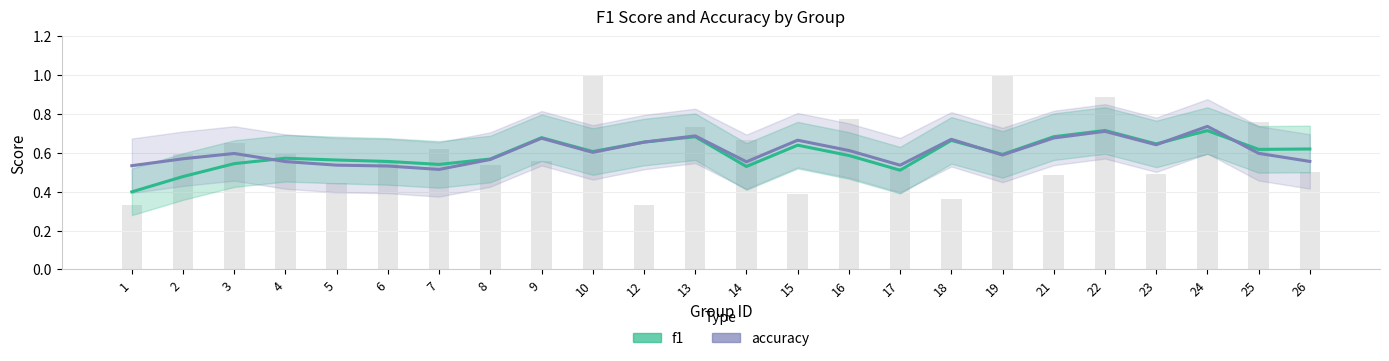

List the series in order of their peak value, highest first.

accuracy, f1